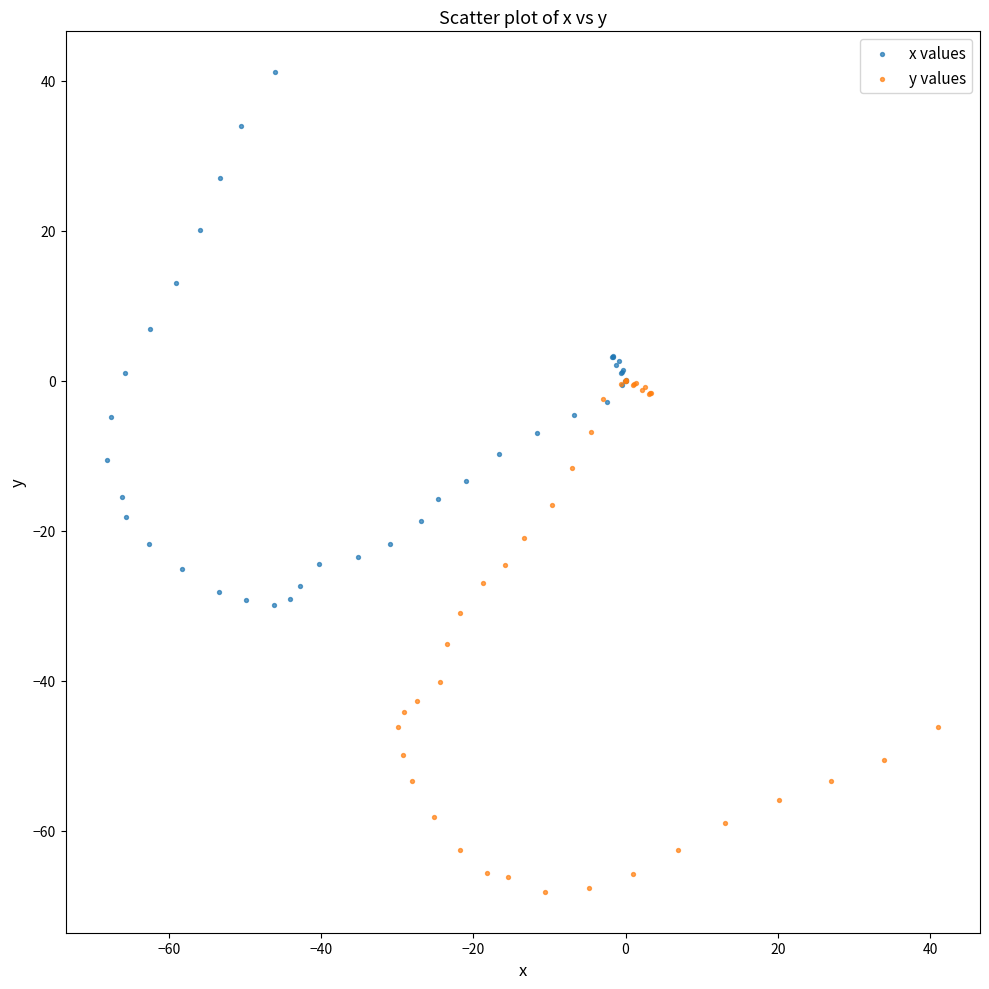

Which series reaches the minimum Y coordinate?

y values